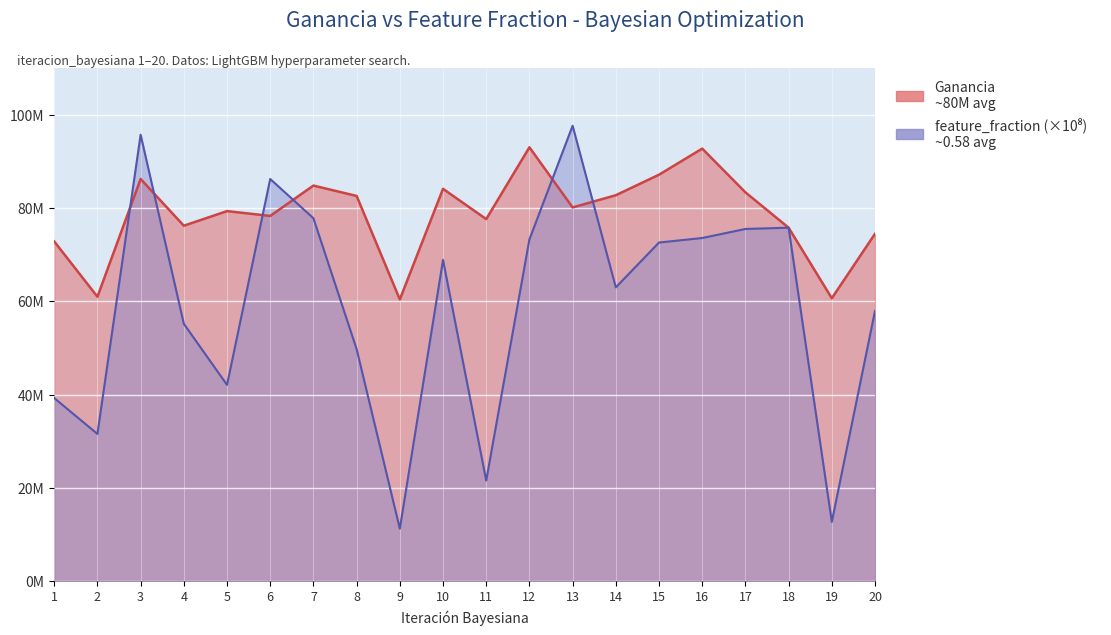

At how many categories does at least one series exceed 17349964?

20